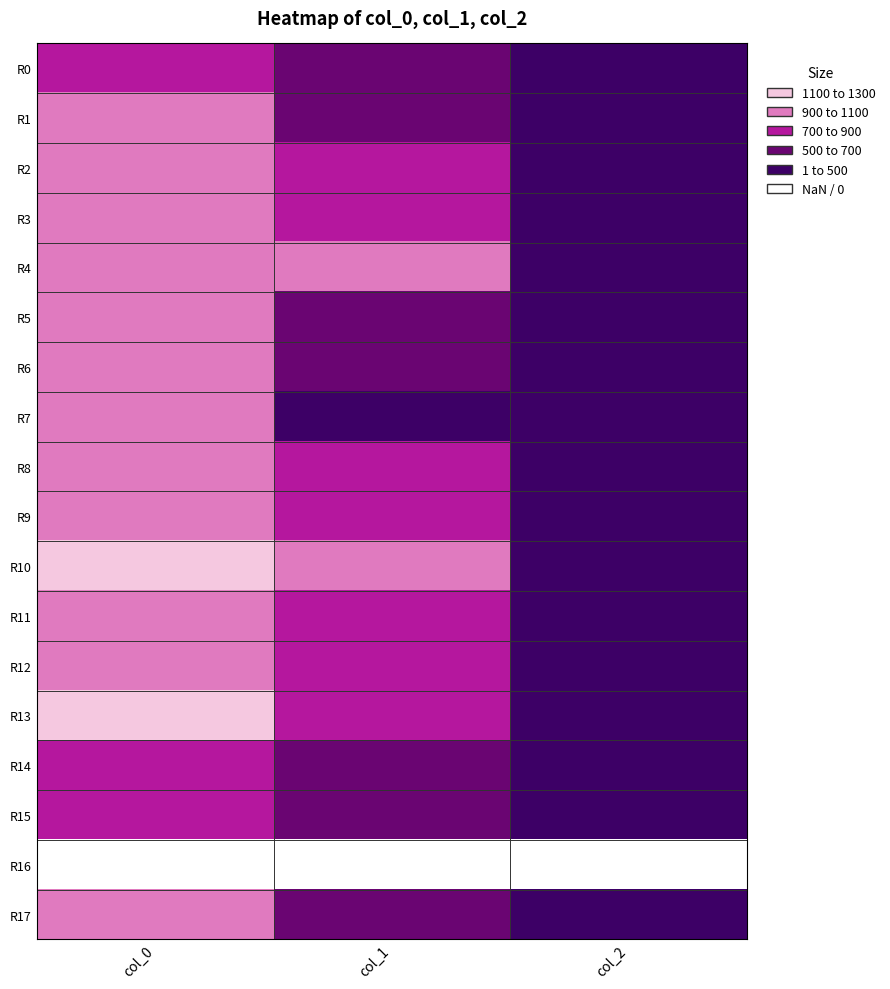

Which series has the widest spread of values?

R13